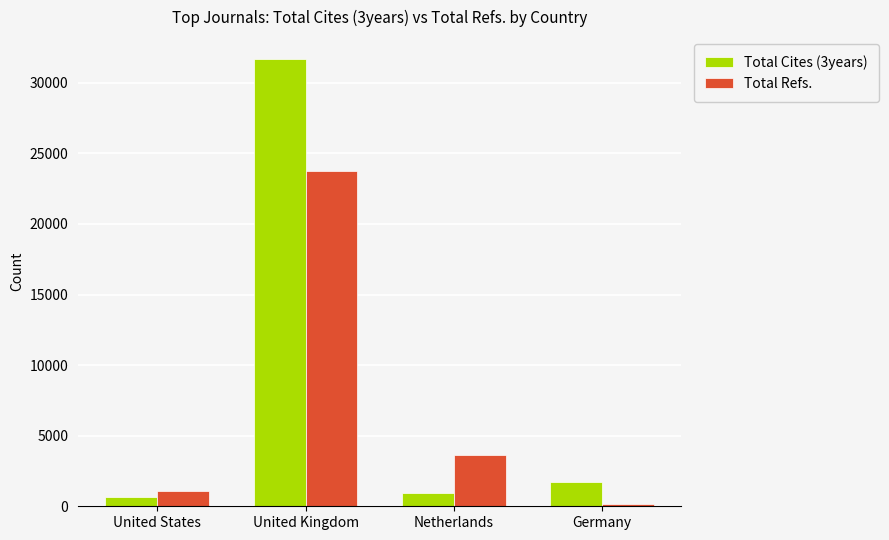

Are the bars horizontal?

No